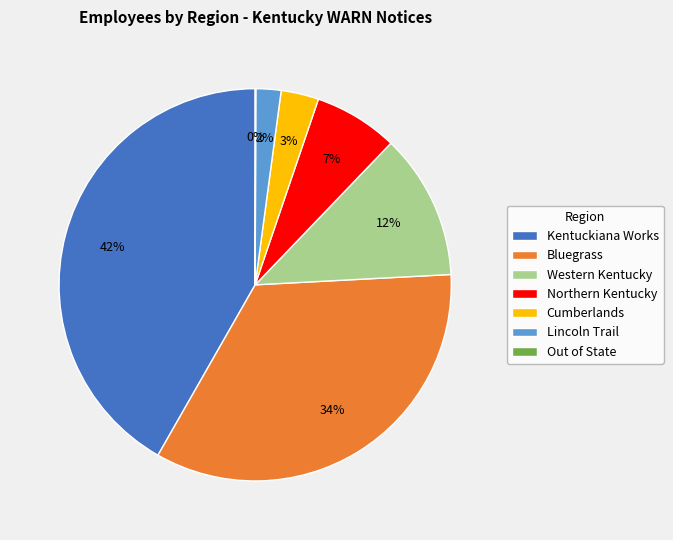

Does Lincoln Trail account for over 50% of the chart?

No